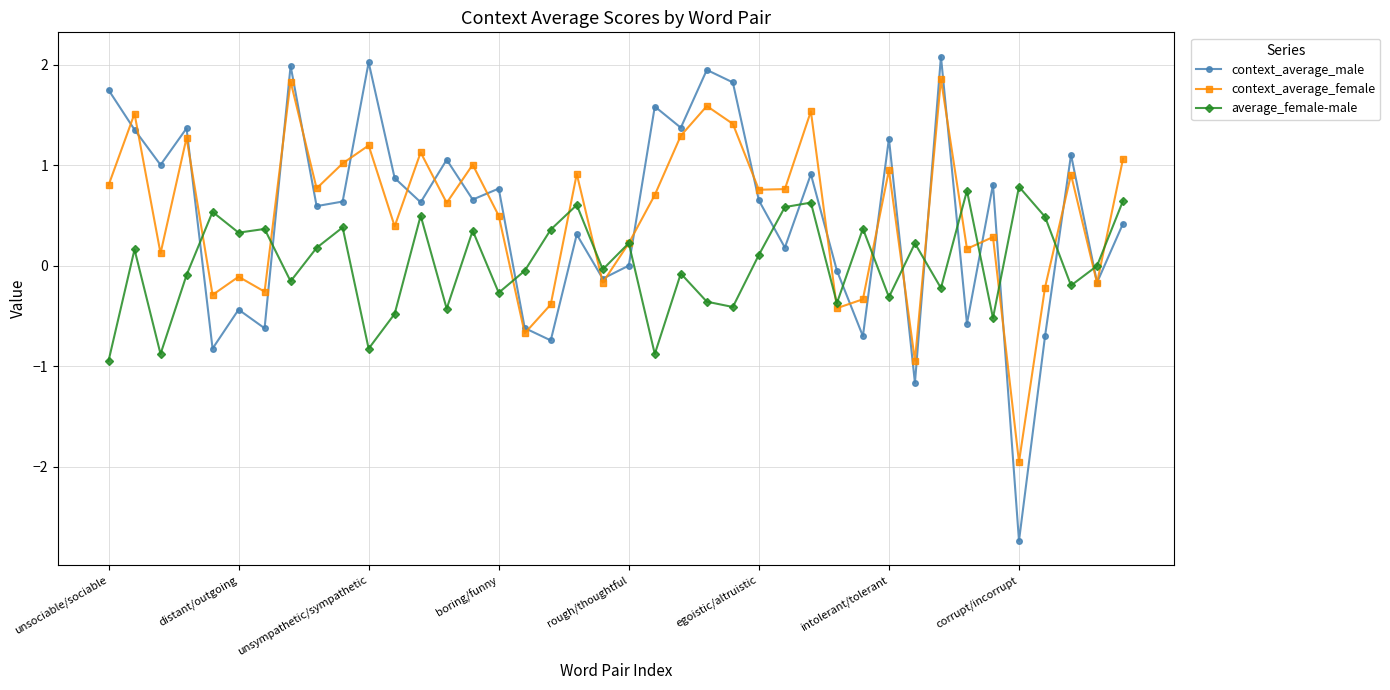

How many interior local valleys does the context_average_male series have?

15